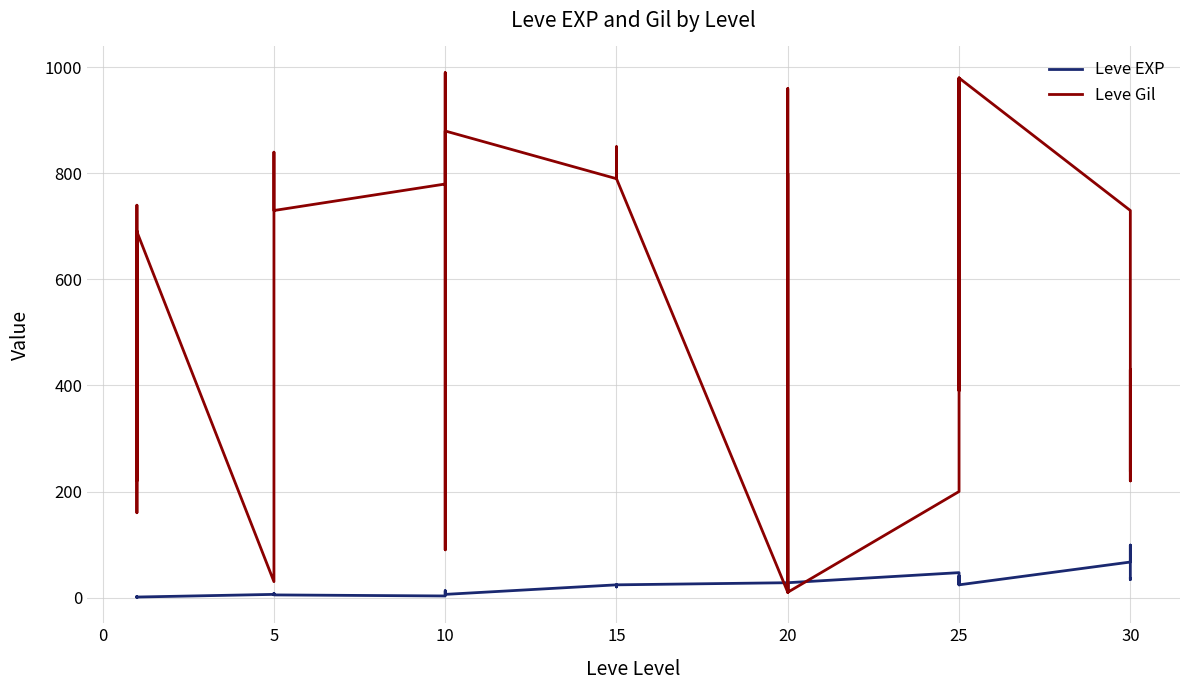

How many intersections are there between Leve Gil and Leve EXP?

6